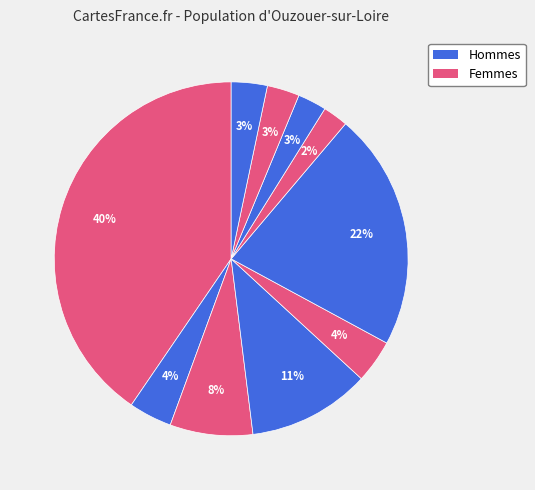

To the nearest percent, what is the average slice percentage?

10%